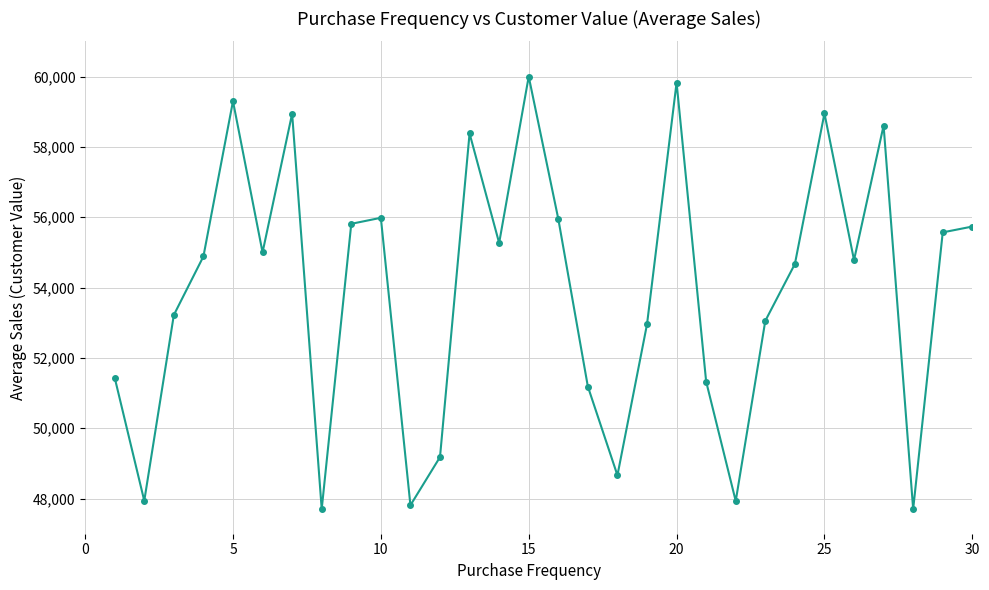

What is the greatest value displayed?

60000.0